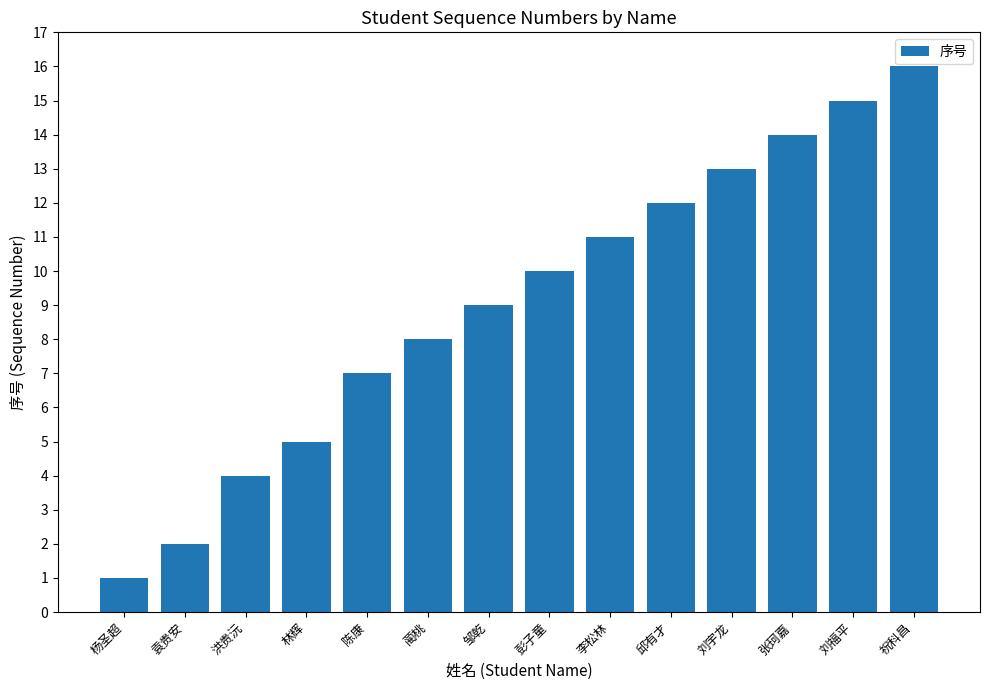

True or false: the data shows 22 at 刘宇龙.

False